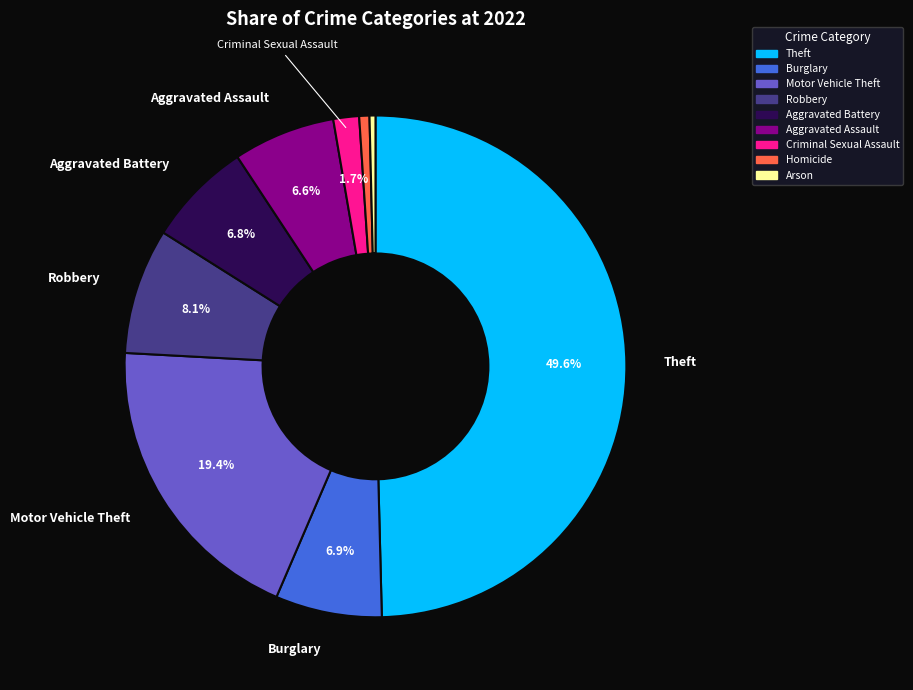

Approximately how many times larger is the value at Criminal Sexual Assault compared to Motor Vehicle Theft?

0.1